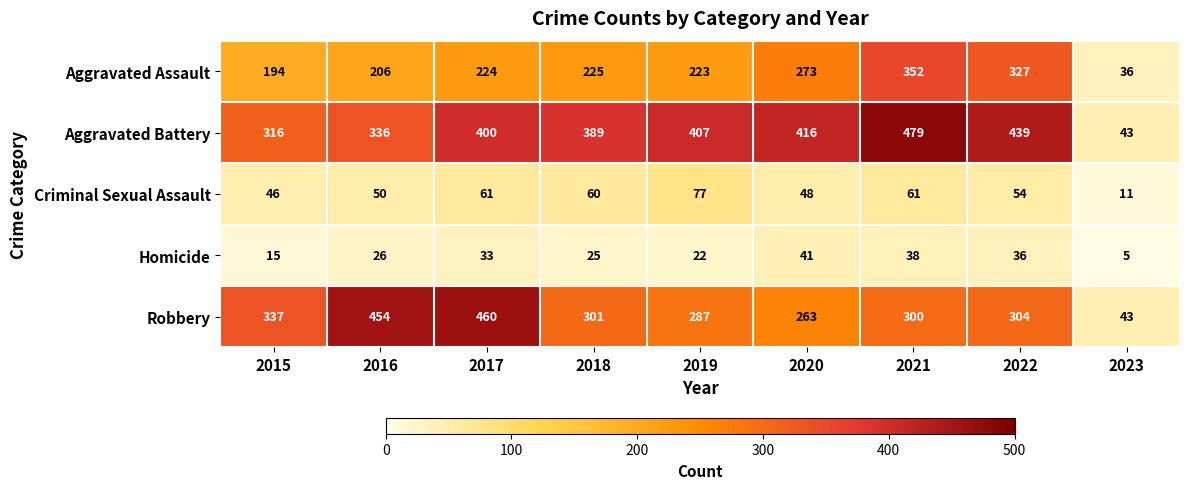

List the series in order of their peak value, highest first.

Aggravated Battery, Robbery, Aggravated Assault, Criminal Sexual Assault, Homicide